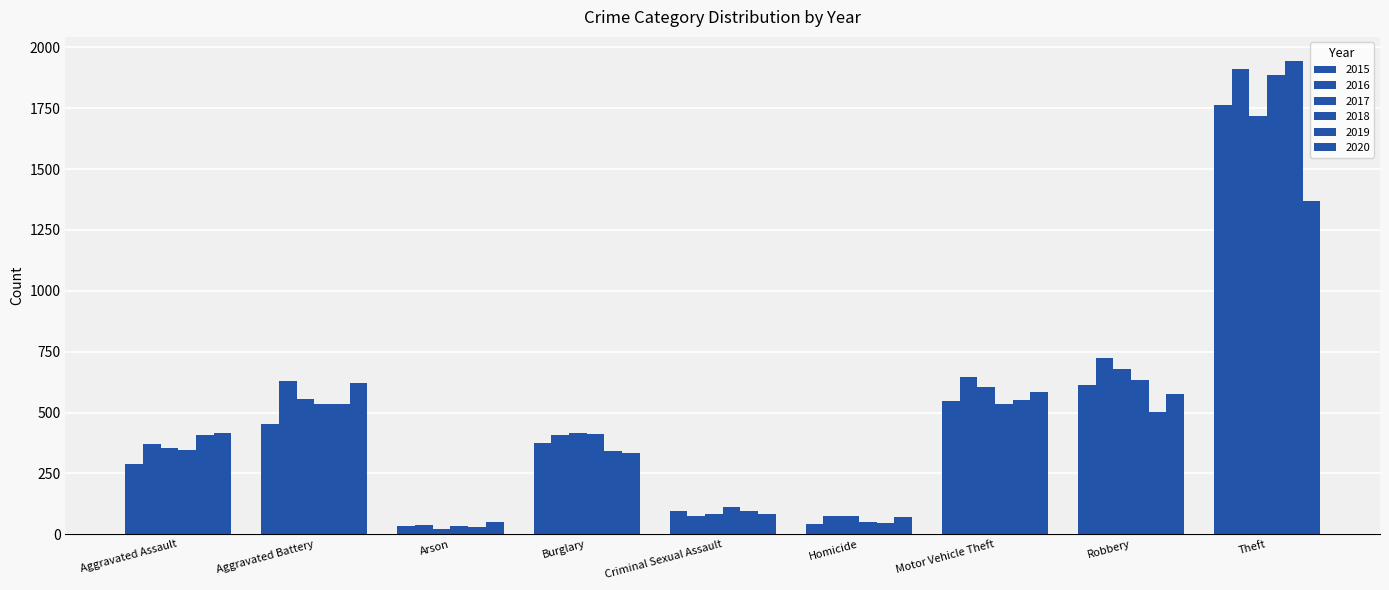

How many bars are there in total?

54